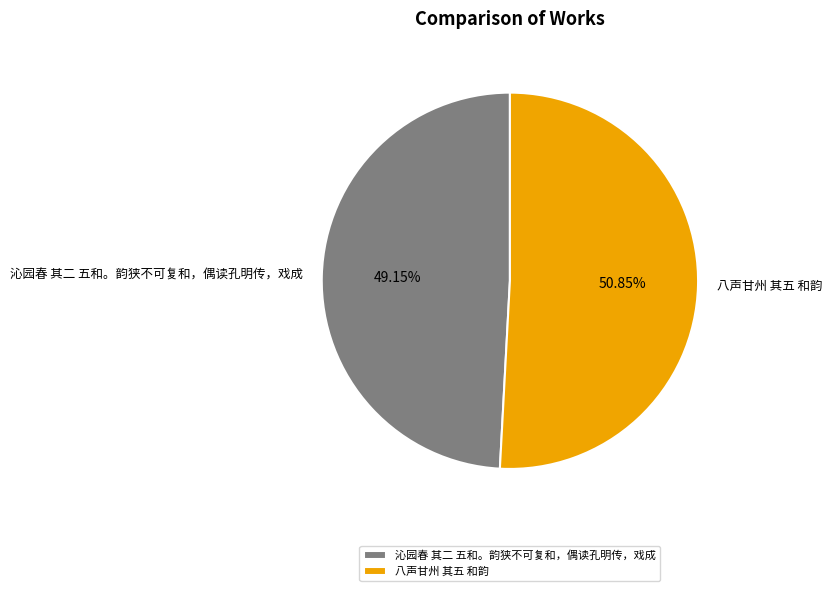

Is 八声甘州 其五 和韵 the majority of the pie?

Yes